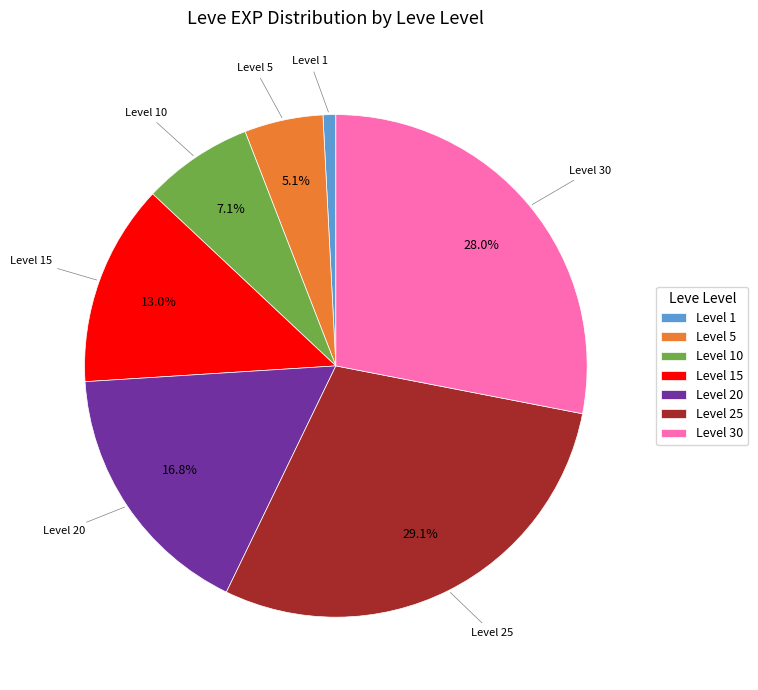

Between Level 10 and Level 1, which is larger?

Level 10